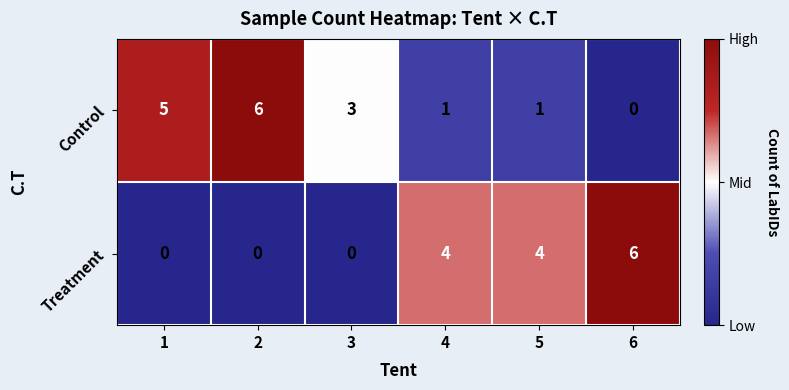

What is the spread (max minus min) of values at 5?

3